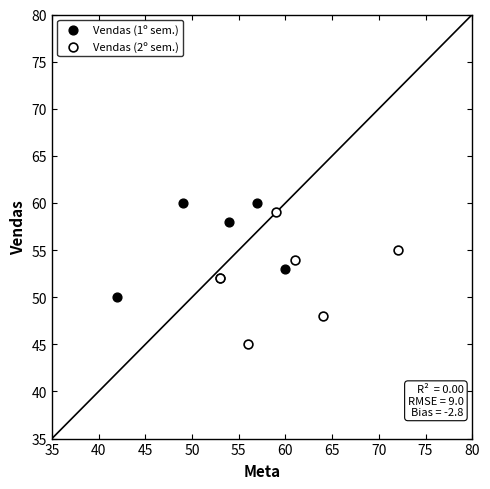

Which series has the largest Y range (max minus min)?

Vendas (2º sem.)